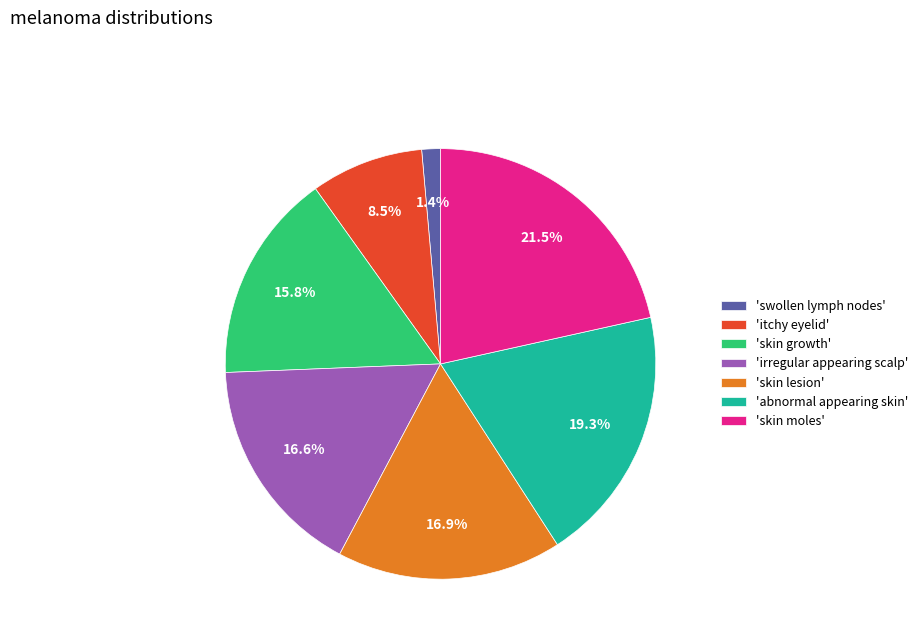

Between 'swollen lymph nodes' and 'irregular appearing scalp', which is larger?

'irregular appearing scalp'